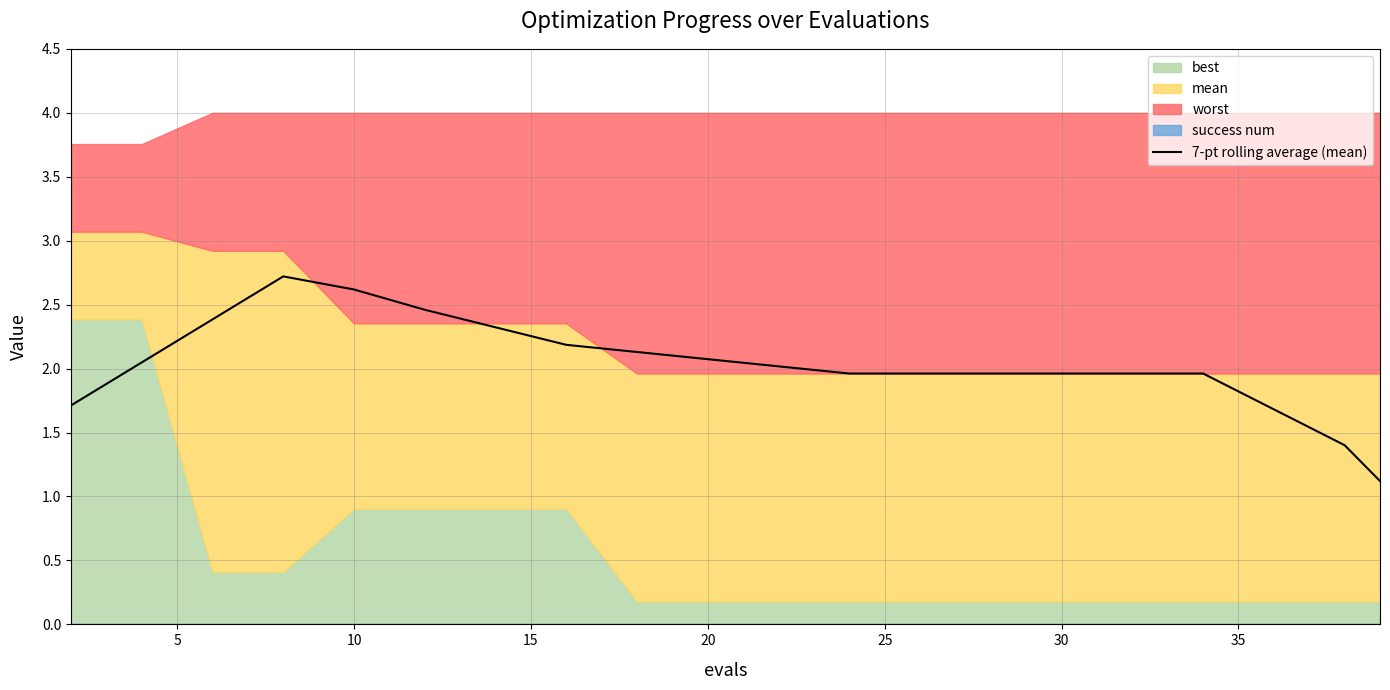

Reading left to right, list all the values displayed in this chart.

1.7	2.0	2.4	2.7	2.6	2.5	2.3	2.2	2.1	2.1	2.0	2.0	2.0	2.0	2.0	2.0	2.0	1.7	1.4	1.1